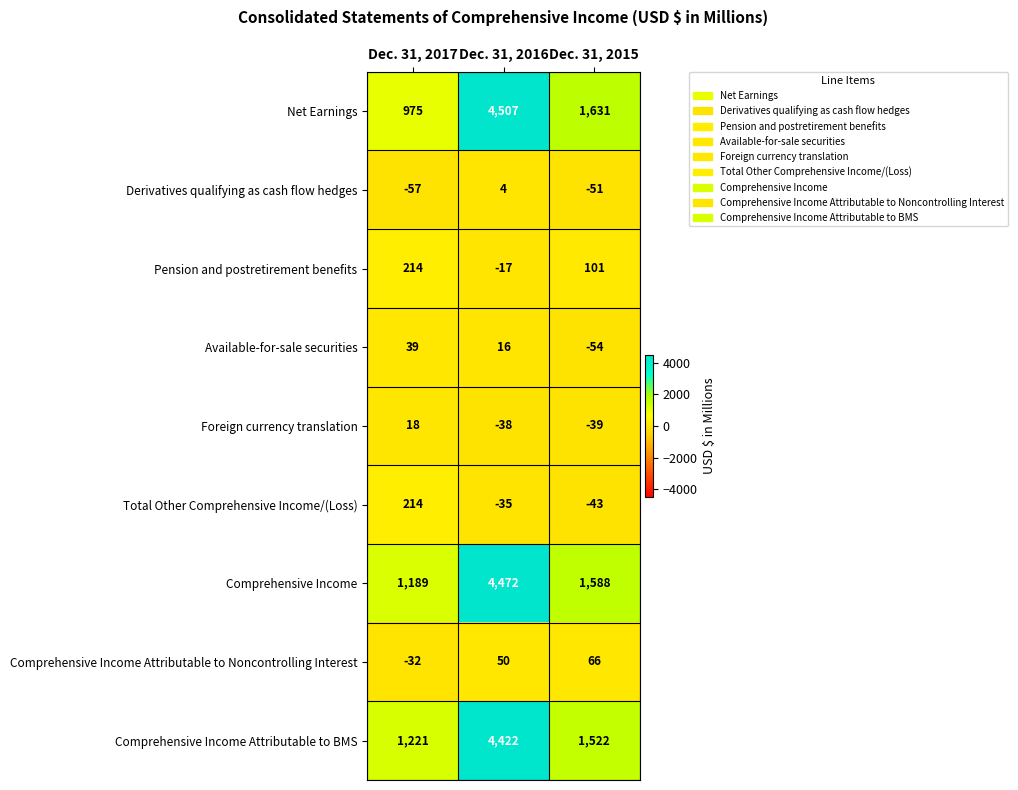

What is the difference between the highest and lowest values at Dec. 31, 2015?

1685